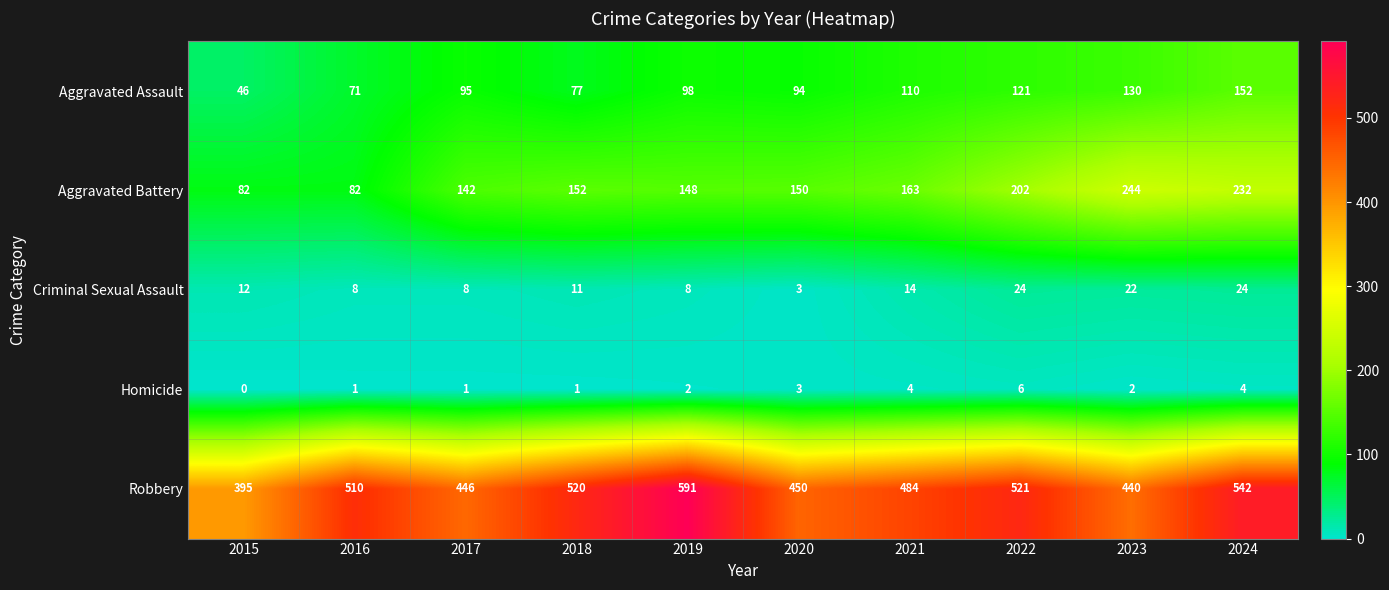

The value of Aggravated Assault at 2017 is 95. True or false?

True